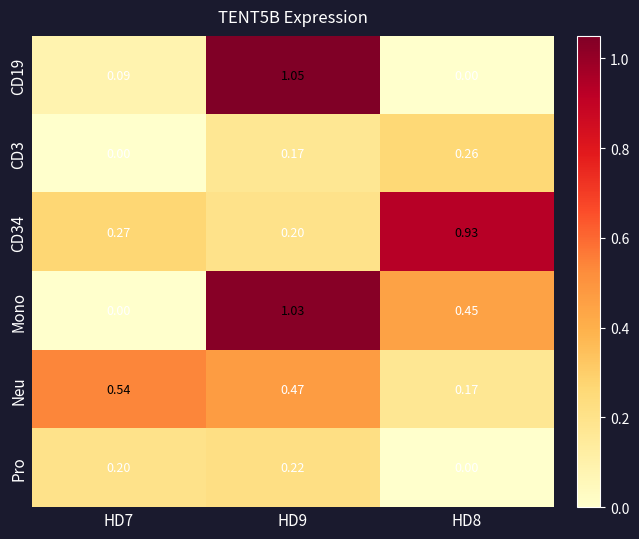

How many data points does each series have?

3